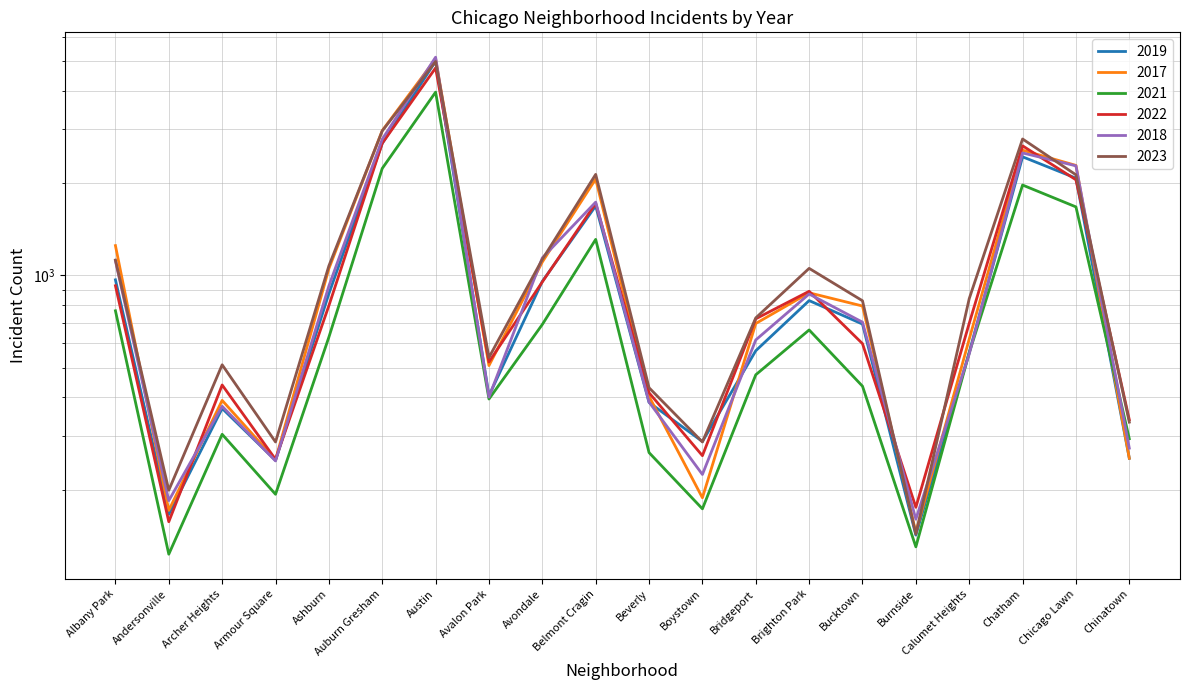

Which label corresponds to the largest value in the chart?

Austin